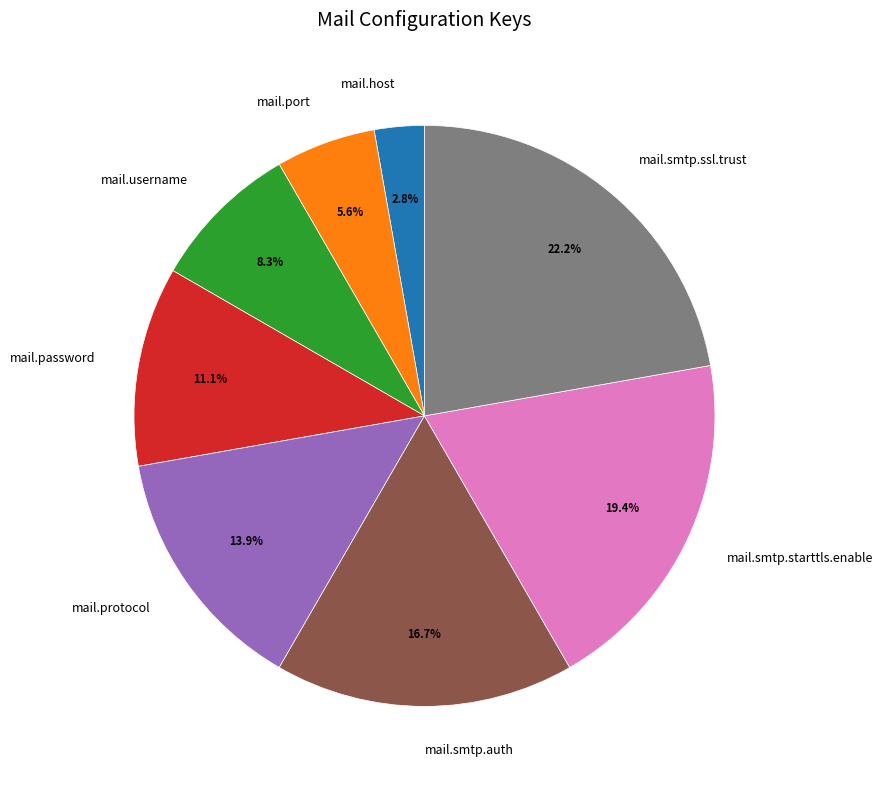

Does mail.smtp.auth account for over 50% of the chart?

No